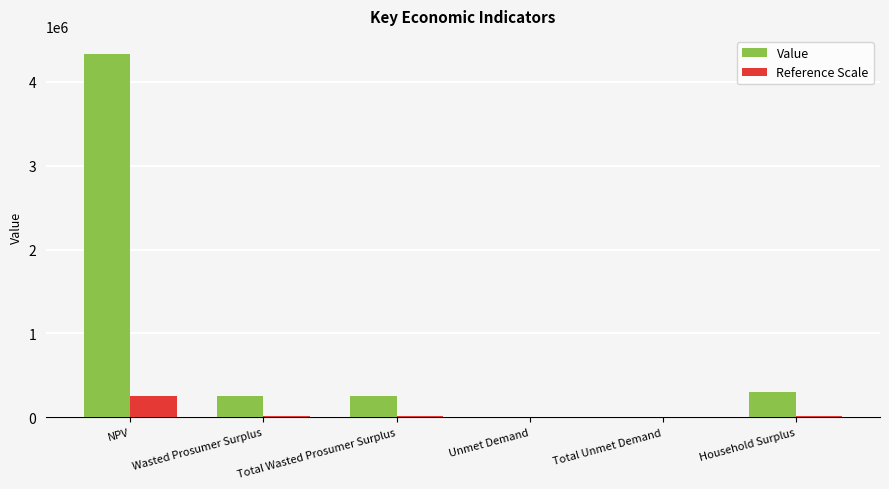

At which label does the data first exceed 249702?

NPV